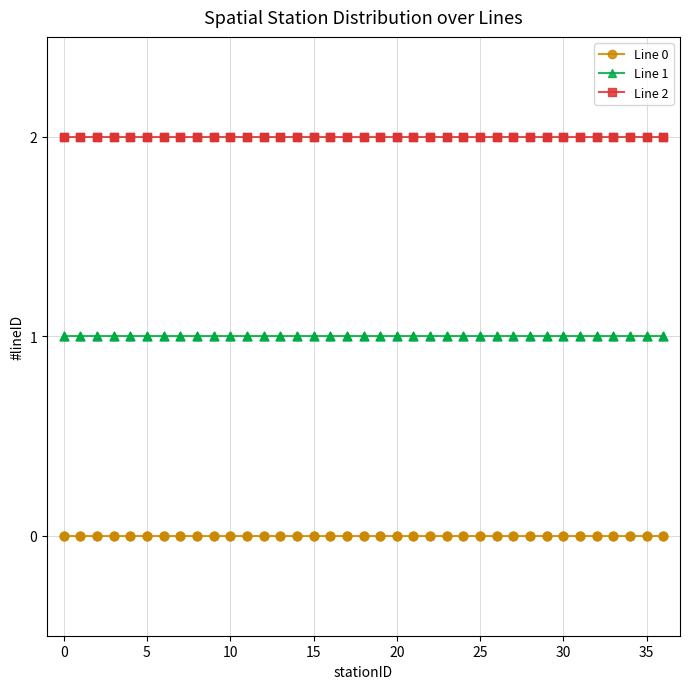

Which series has the largest total across all categories?

Line 2